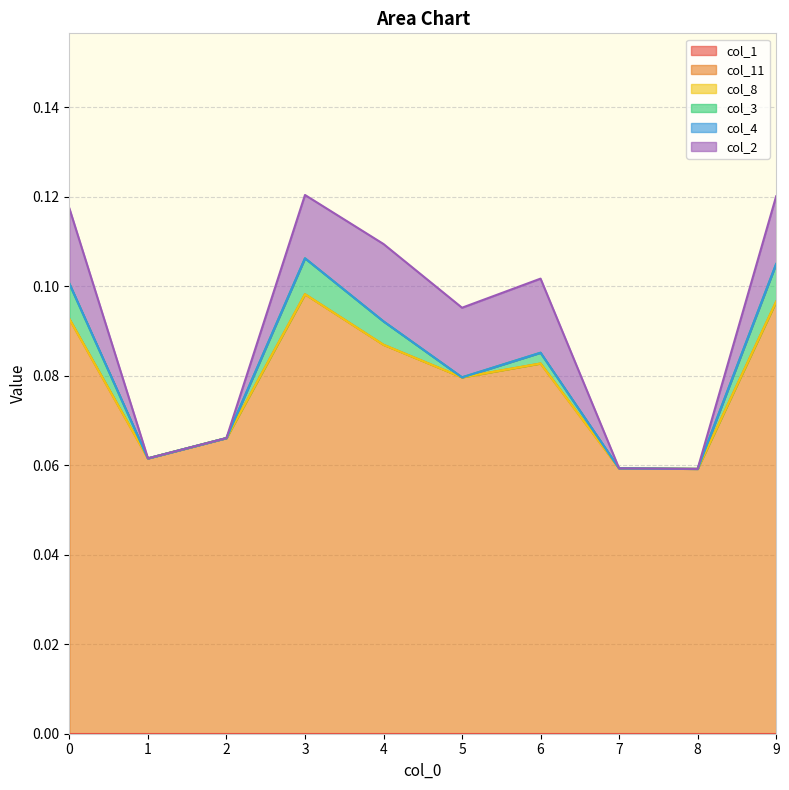

What are all the series names shown in the legend?

col_1, col_11, col_8, col_3, col_4, col_2